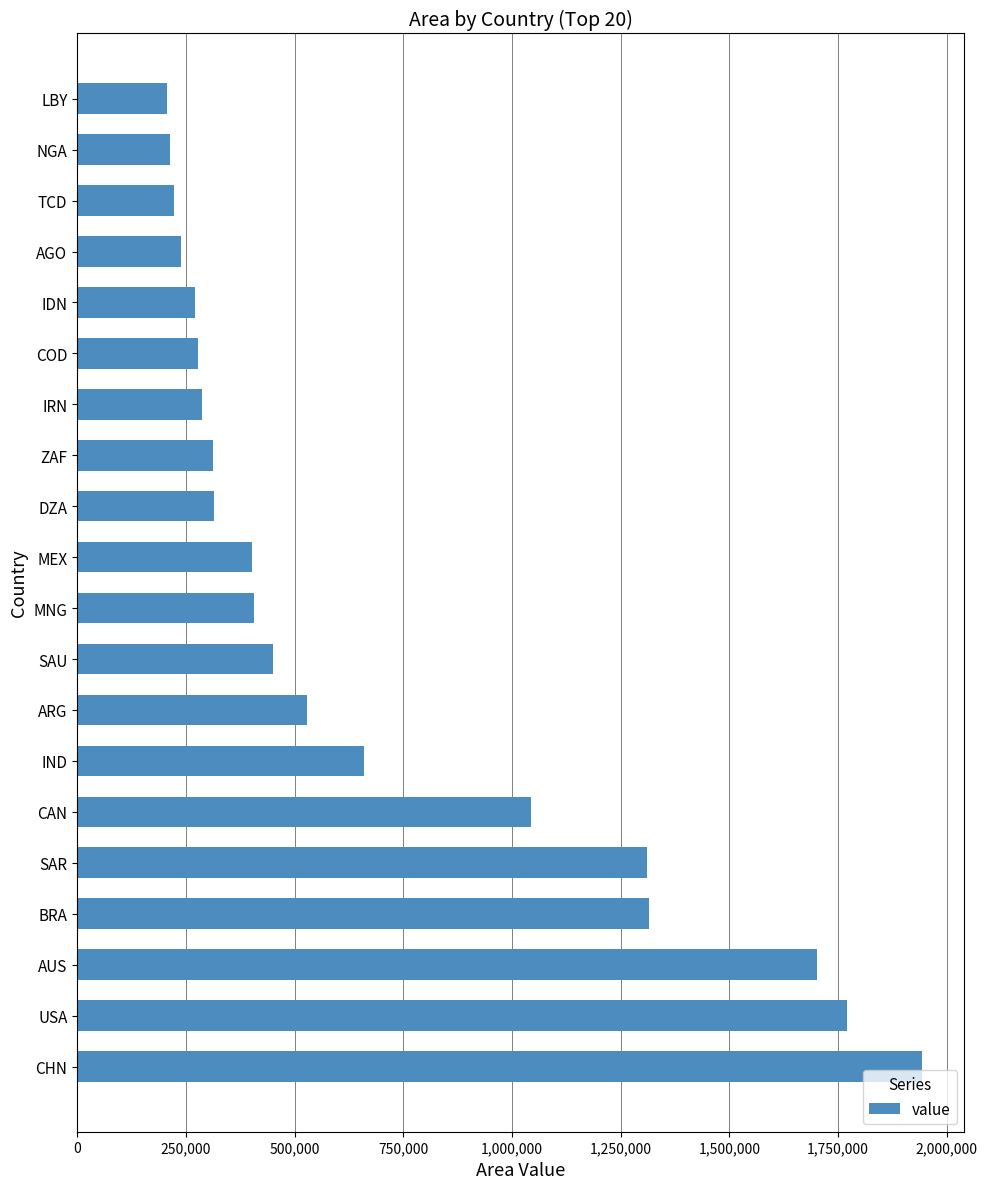

True or false: the data shows 1314678.0 at BRA.

True